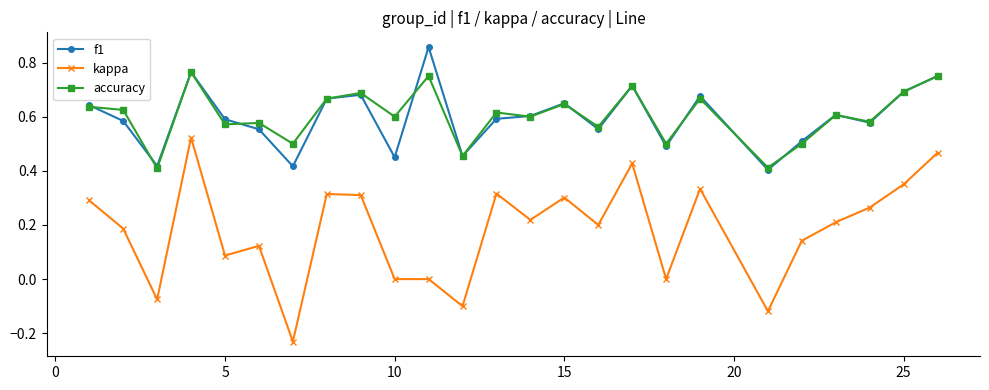

Which series has the largest range (max minus min)?

kappa